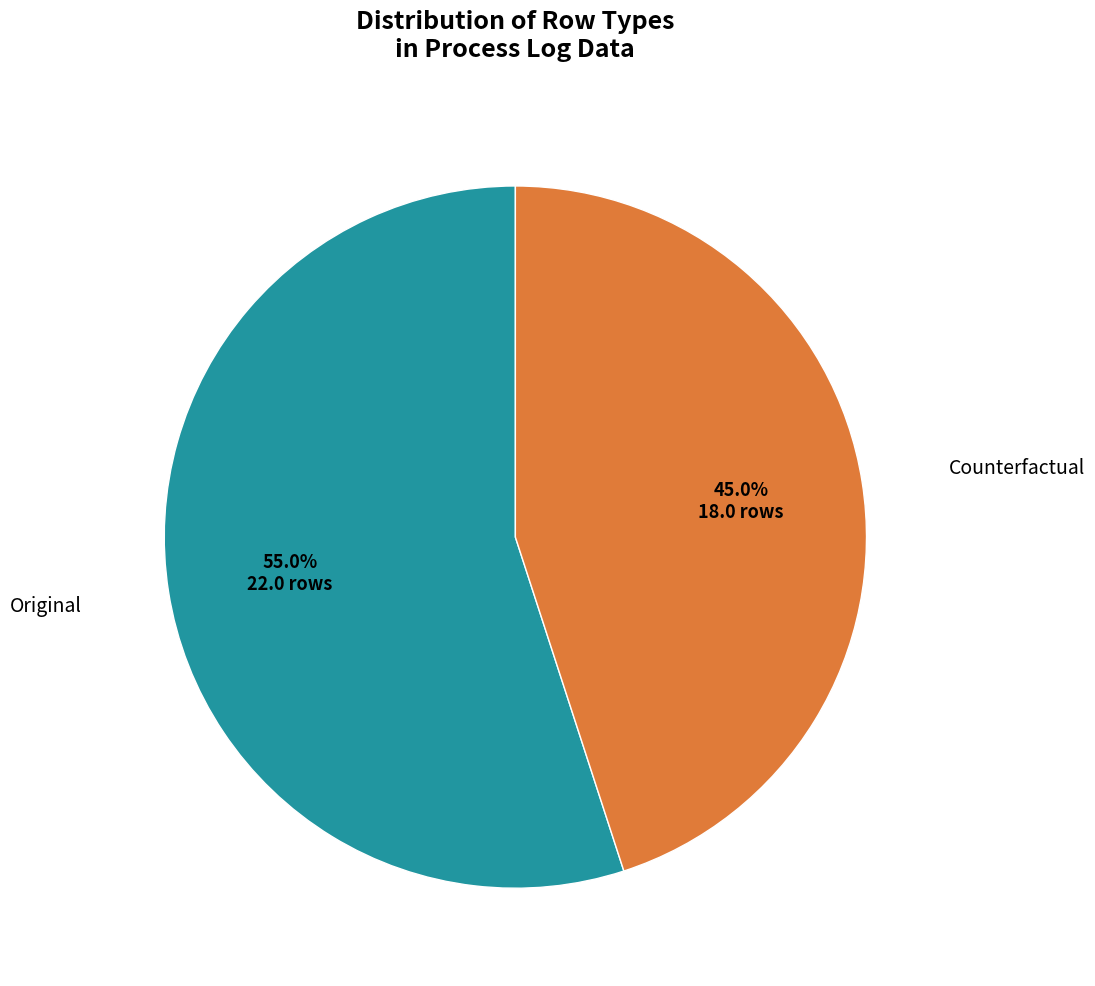

Does any single category account for the majority?

Yes